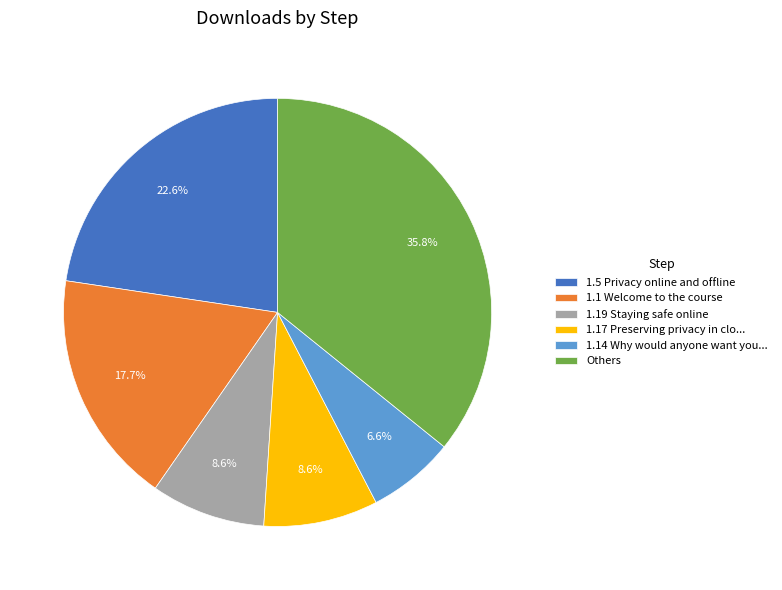

Is there any slice that represents more than half of the pie?

No